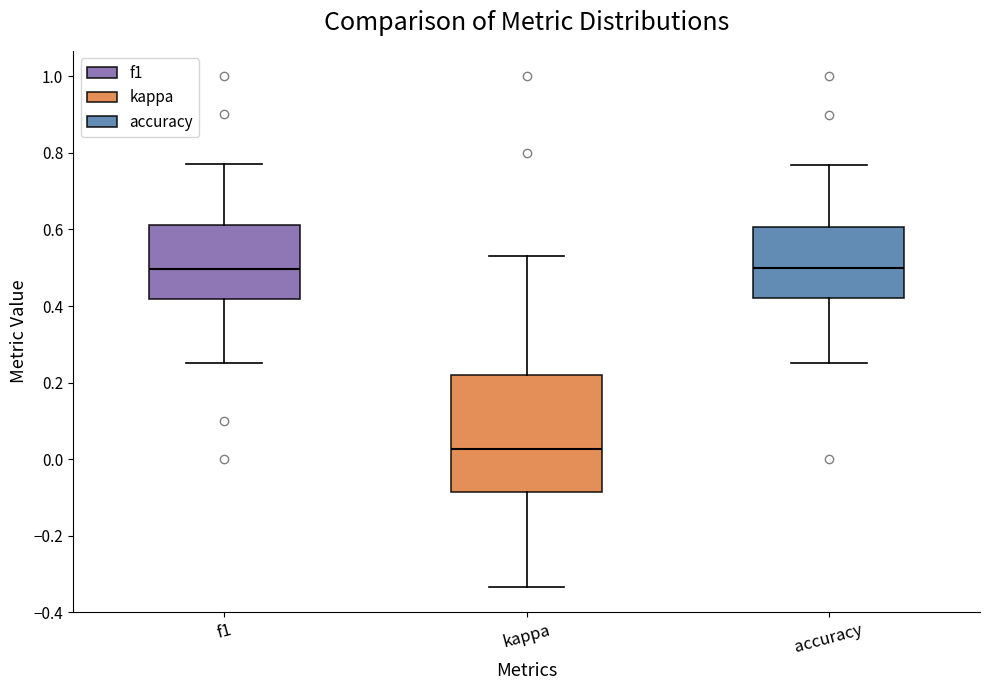

Reading left to right, transcribe this box plot: for each box, give where its median line is, the range the box spans, and where its two whiskers end, as read against the y-axis. The values are not printed on the chart, so give them approximately, as read against the axis.

f1: median 0.50, box 0.42 to 0.62, whiskers 0.26 to 0.78
kappa: median 0.02, box -0.08 to 0.22, whiskers -0.34 to 0.54
accuracy: median 0.50, box 0.42 to 0.60, whiskers 0.26 to 0.76